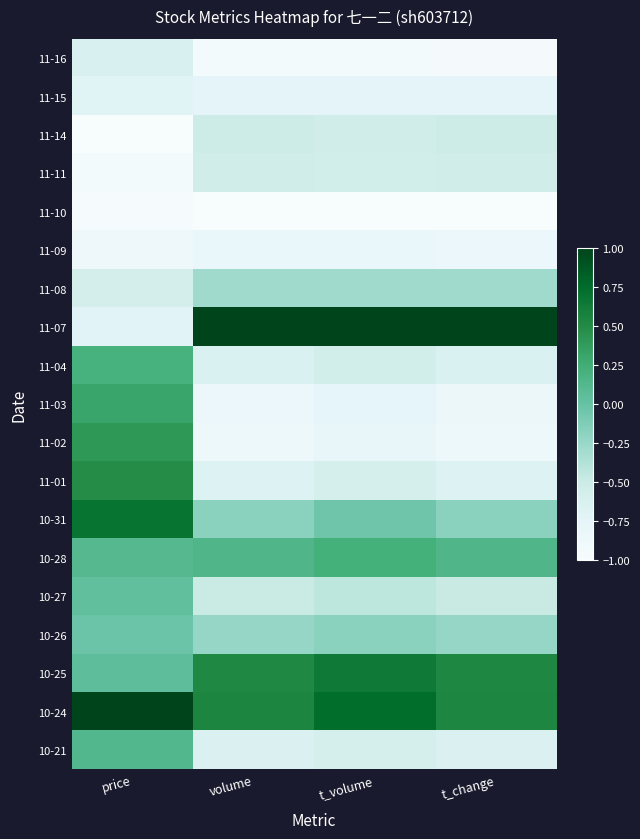

Reading left to right, what are all the values shown in this chart?

11-16: price=-0.6	volume=-0.9	t_volume=-0.9	t_change=-1.0
11-15: price=-0.7	volume=-0.7	t_volume=-0.7	t_change=-0.7
11-14: price=-1.0	volume=-0.5	t_volume=-0.5	t_change=-0.5
11-11: price=-0.9	volume=-0.5	t_volume=-0.6	t_change=-0.6
11-10: price=-1.0	volume=-1.0	t_volume=-1.0	t_change=-1.0
11-09: price=-0.9	volume=-0.8	t_volume=-0.8	t_change=-0.8
11-08: price=-0.6	volume=-0.3	t_volume=-0.3	t_change=-0.3
11-07: price=-0.7	volume=1.0	t_volume=1.0	t_change=1.0
11-04: price=0.2	volume=-0.6	t_volume=-0.6	t_change=-0.6
11-03: price=0.3	volume=-0.8	t_volume=-0.8	t_change=-0.8
11-02: price=0.4	volume=-0.9	t_volume=-0.8	t_change=-0.9
11-01: price=0.5	volume=-0.7	t_volume=-0.6	t_change=-0.7
10-31: price=0.7	volume=-0.2	t_volume=-0.0	t_change=-0.2
10-28: price=0.1	volume=0.1	t_volume=0.2	t_change=0.1
10-27: price=0.0	volume=-0.5	t_volume=-0.4	t_change=-0.5
10-26: price=-0.0	volume=-0.2	t_volume=-0.2	t_change=-0.2
10-25: price=0.1	volume=0.5	t_volume=0.6	t_change=0.5
10-24: price=1.0	volume=0.5	t_volume=0.7	t_change=0.5
10-21: price=0.1	volume=-0.7	t_volume=-0.6	t_change=-0.7